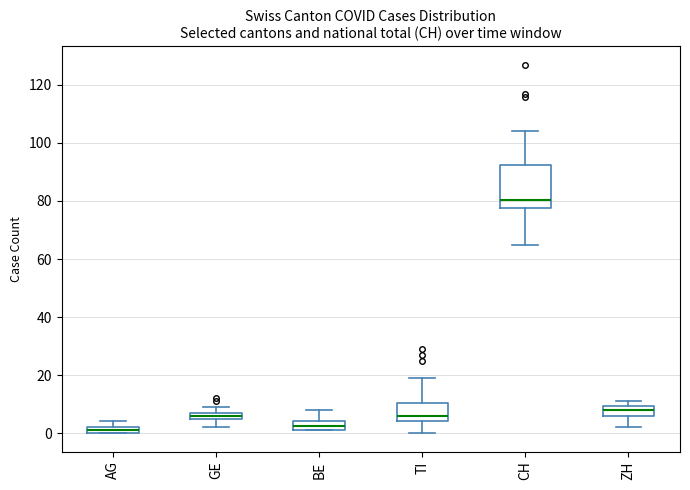

Which box is the tallest, from its lower edge to its upper edge?

CH